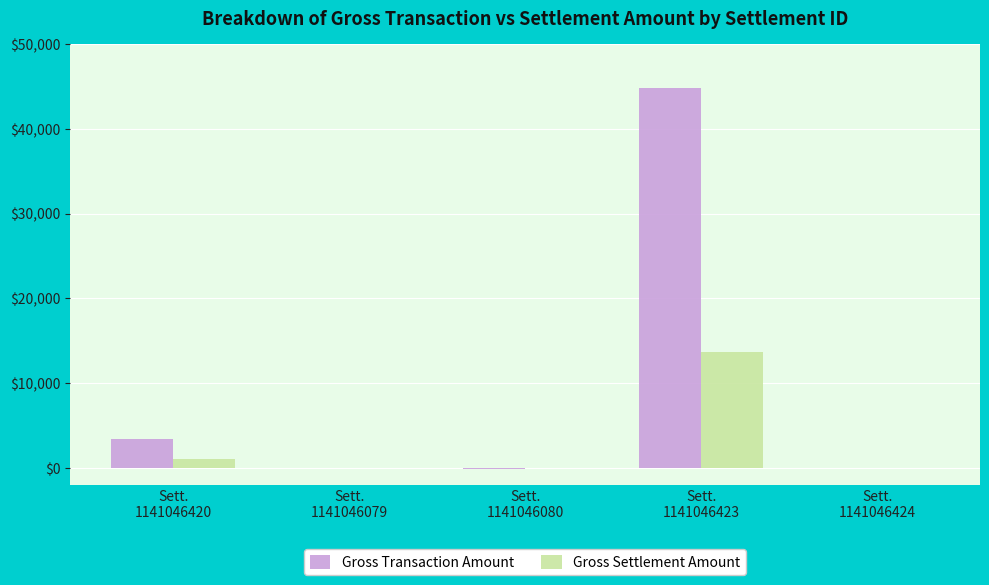

Are the bars horizontal?

No